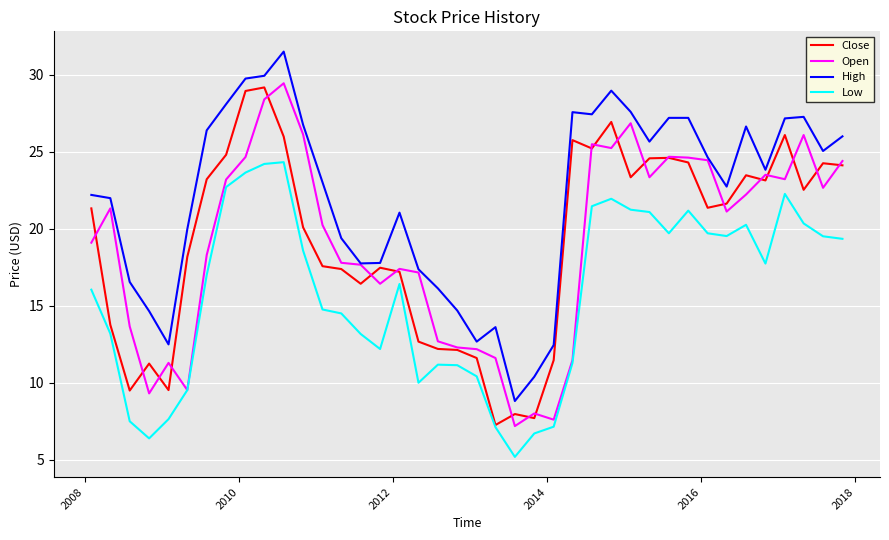

Which series has the largest total across all categories?

High